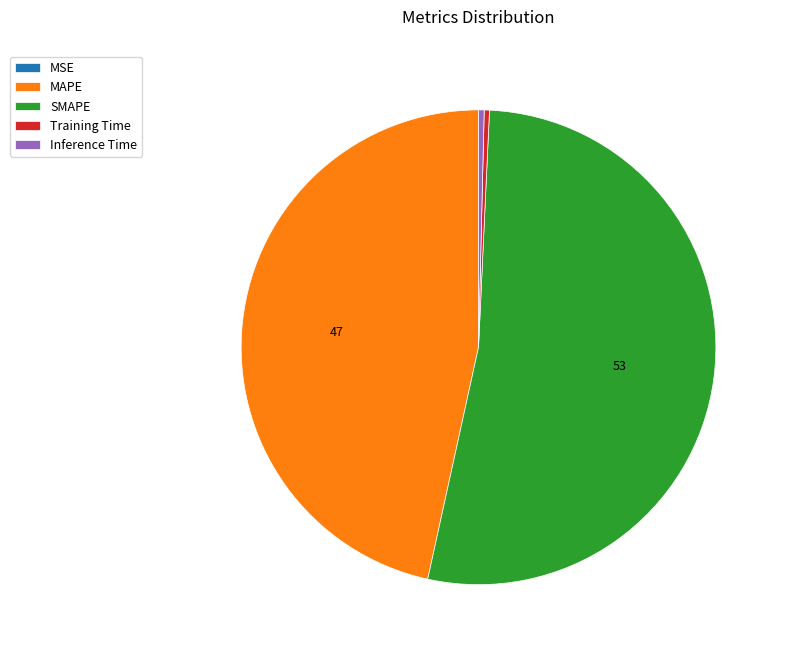

Is the sum of Inference Time and MAPE greater than half?

No